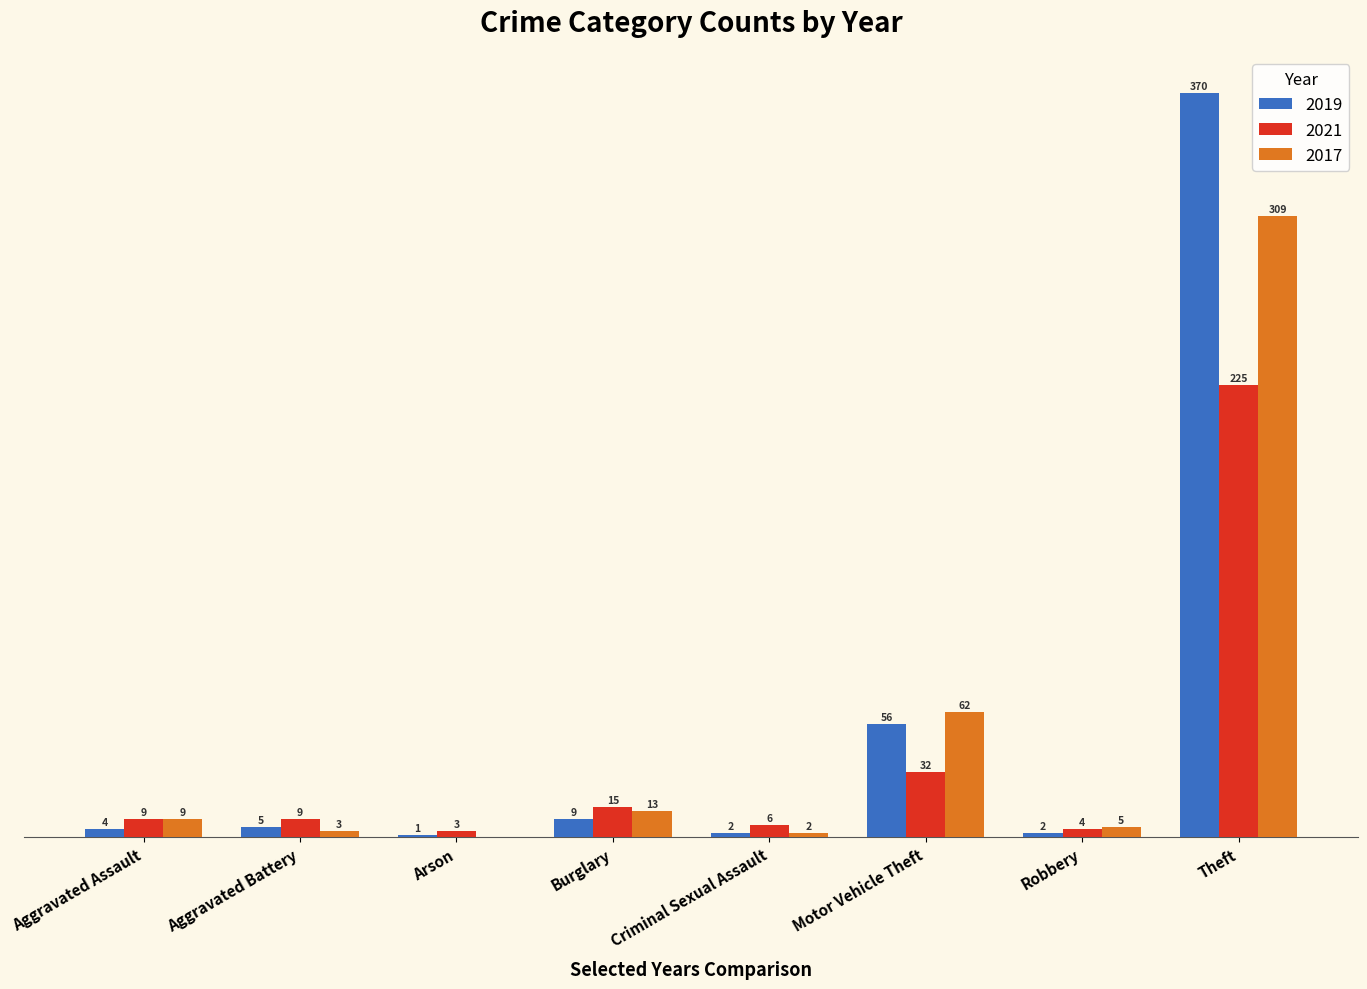

At which category is the sum across all series the highest?

Theft